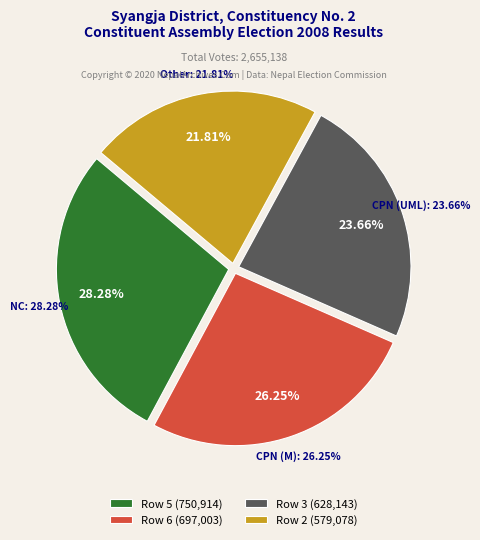

True or false: Row 7 accounts for 1% of the total.

False